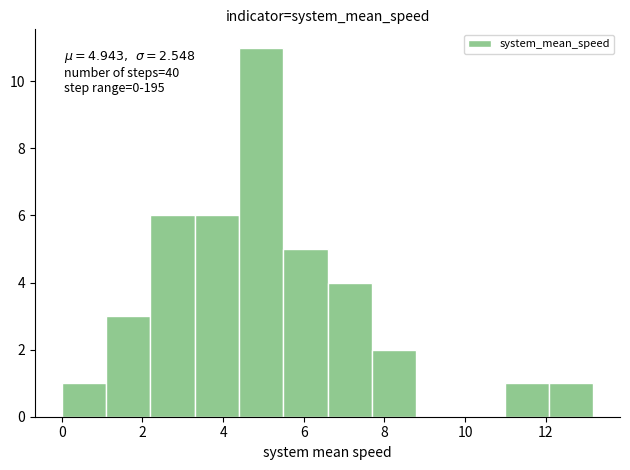

Over which range of the x-axis is the bar tallest?

4.4 to 5.4